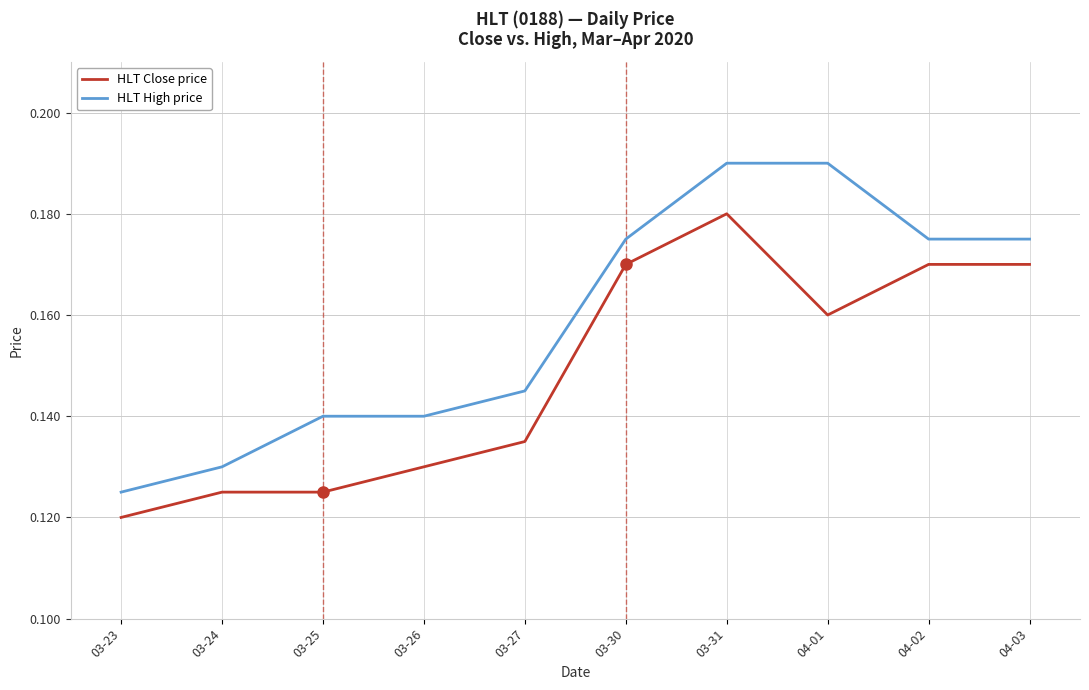

Count the HLT High price values in the range 0 to 1.

10